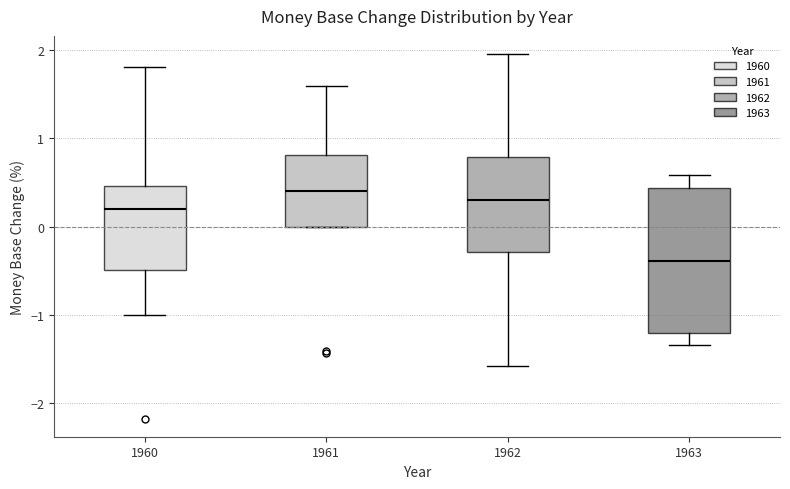

Reading left to right, read every box against the y-axis: the position of its median line, the range the box covers, and the ends of its whiskers. The values are not printed on the chart, so give them approximately, as read against the axis.

1960: median 0.2, box -0.5 to 0.5, whiskers -1.0 to 1.8
1961: median 0.4, box 0.0 to 0.8, whiskers 0.0 to 1.6
1962: median 0.3, box -0.3 to 0.8, whiskers -1.6 to 1.9
1963: median -0.4, box -1.2 to 0.4, whiskers -1.3 to 0.6